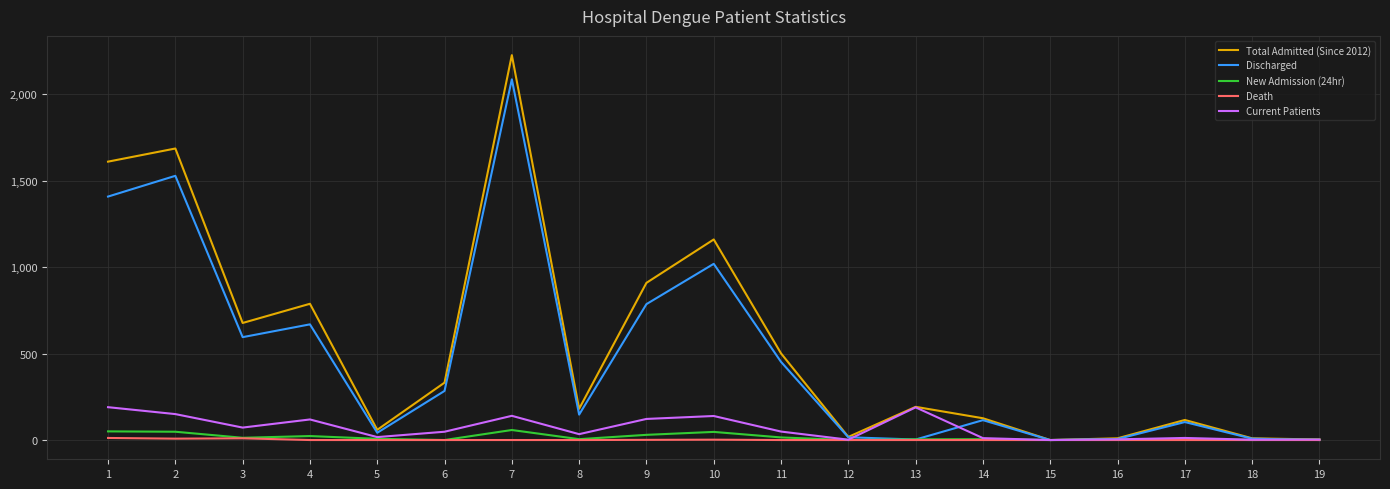

What is the greatest value displayed?

2226